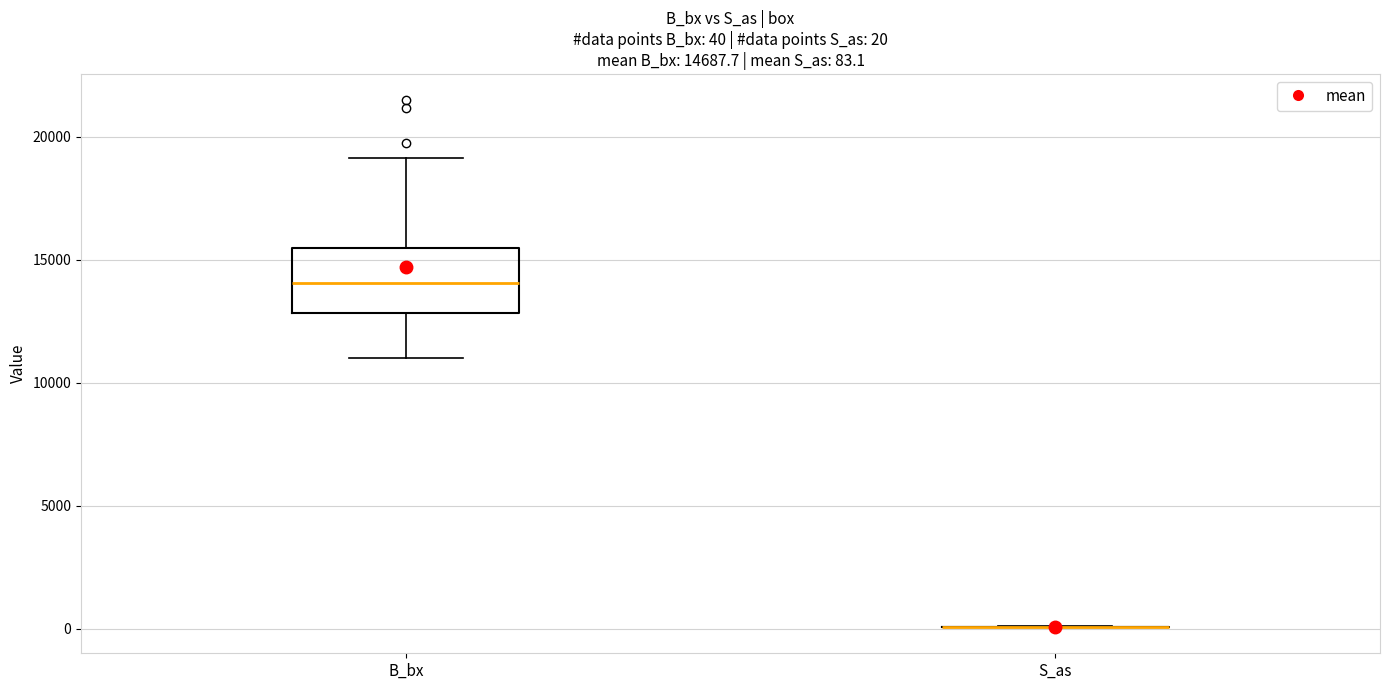

Comparing the boxes themselves (not the whiskers), which one is the tallest?

B_bx